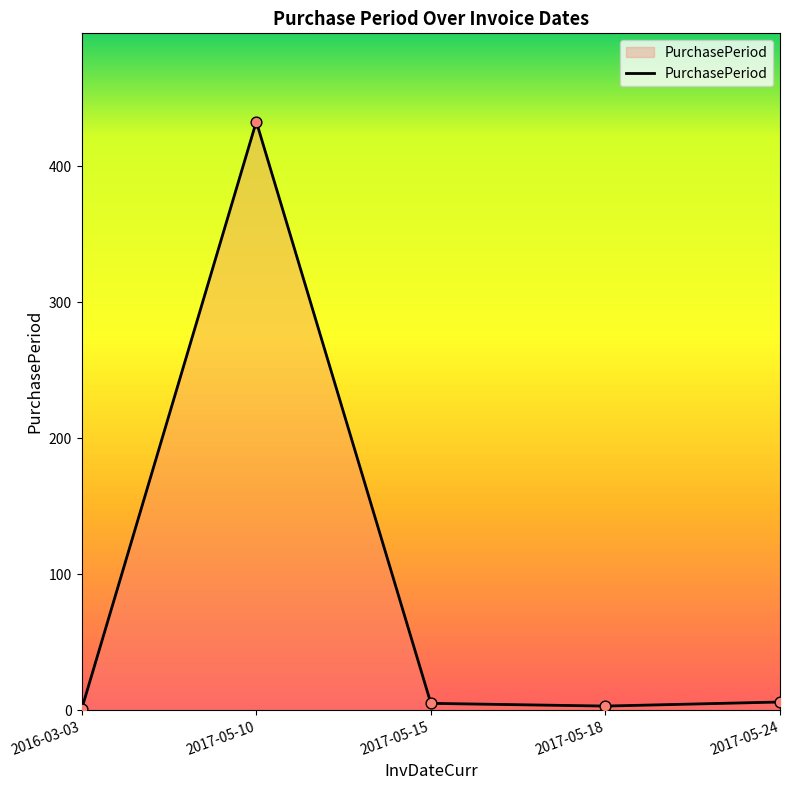

Which has a higher value, 2016-03-03 or 2017-05-10?

2017-05-10